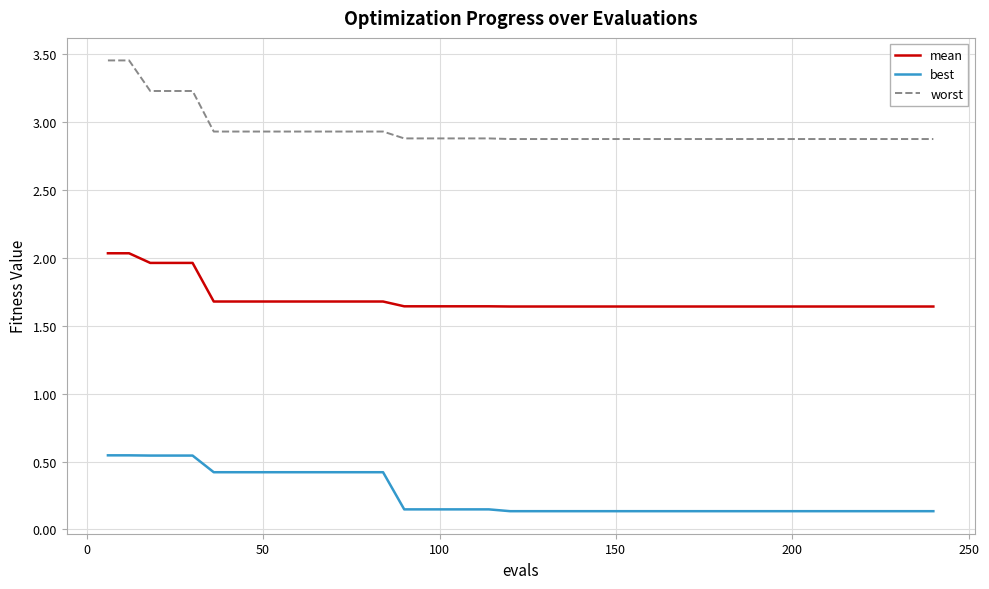

Rank the series by their average value, from highest to lowest.

worst, mean, best